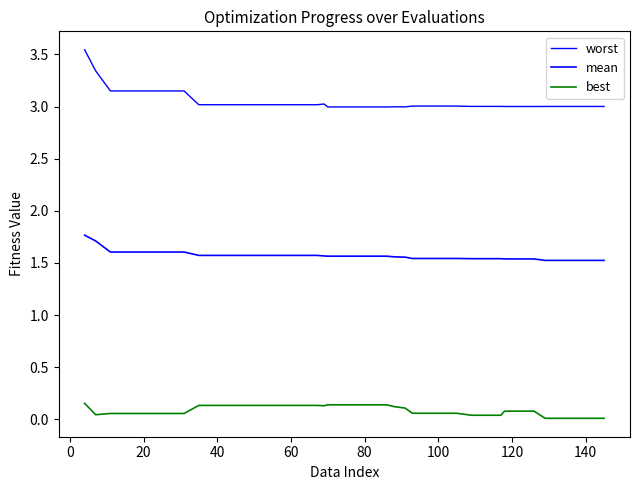

What is the difference between the second highest and second lowest values in the worst series?

0.3